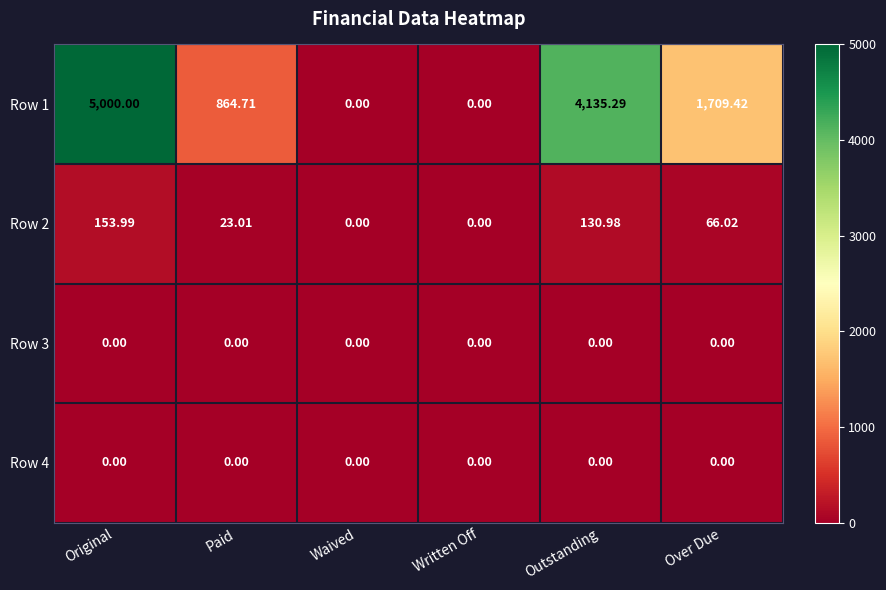

At which category is the sum across all series the highest?

Original